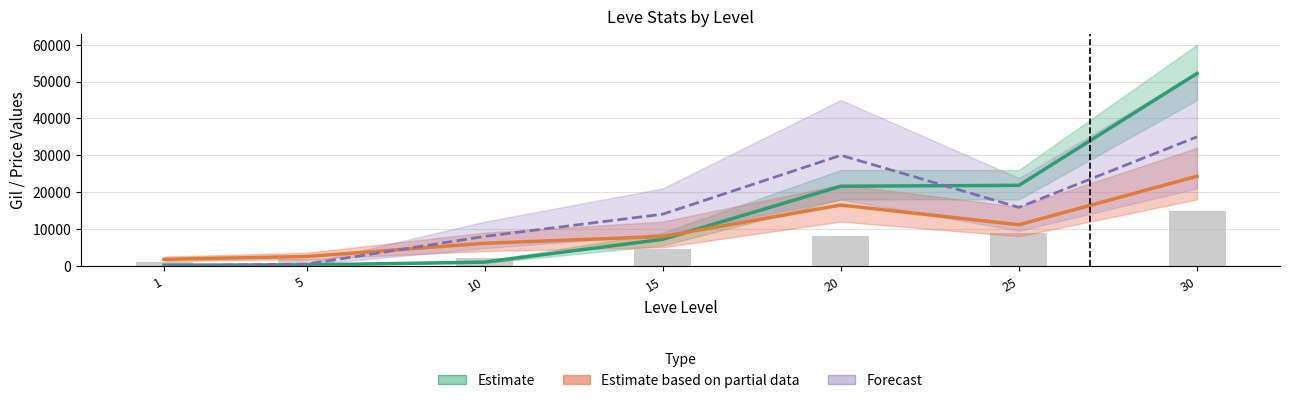

What is the difference between the second highest and second lowest values in the Estimate based on partial data (Price) series?

13980